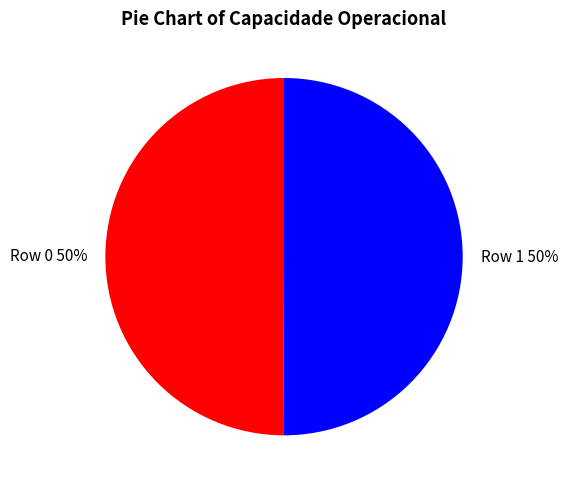

Do Row 1 and Row 0 together represent more than half of the pie?

Yes